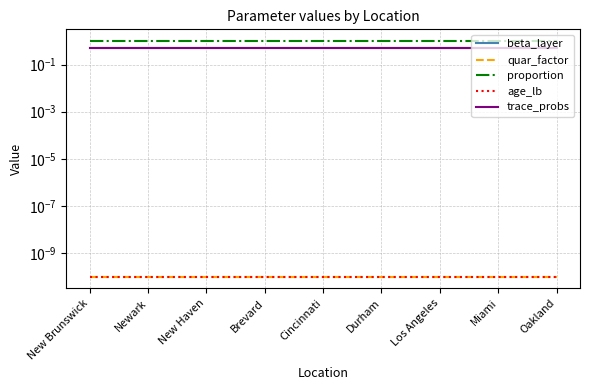

True or false: beta_layer and quar_factor cross at least once.

False